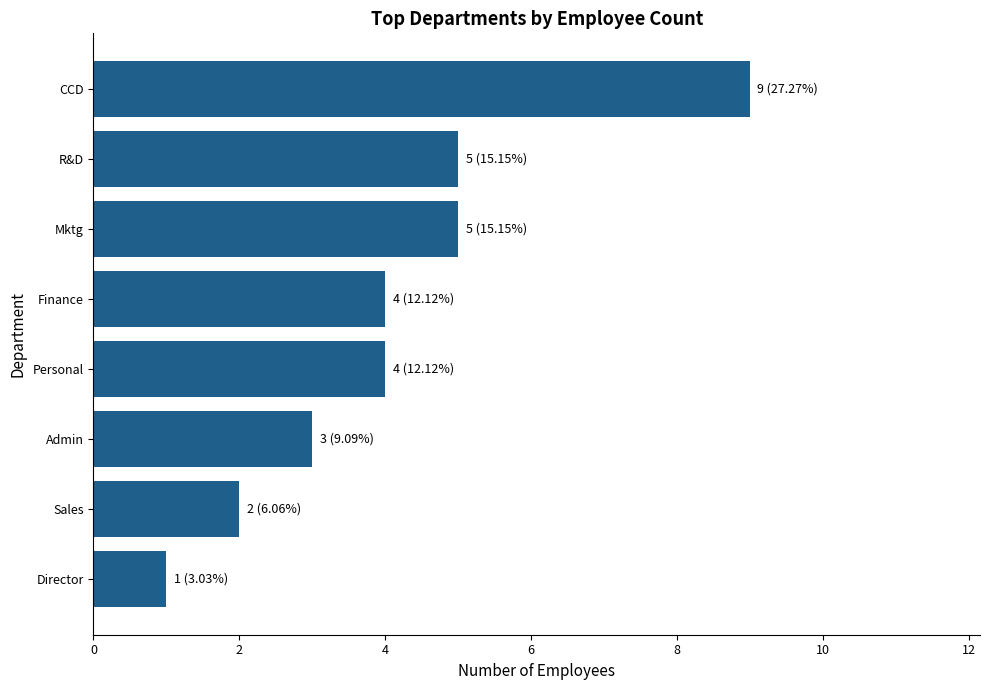

The value at Mktg is 7. True or false?

False